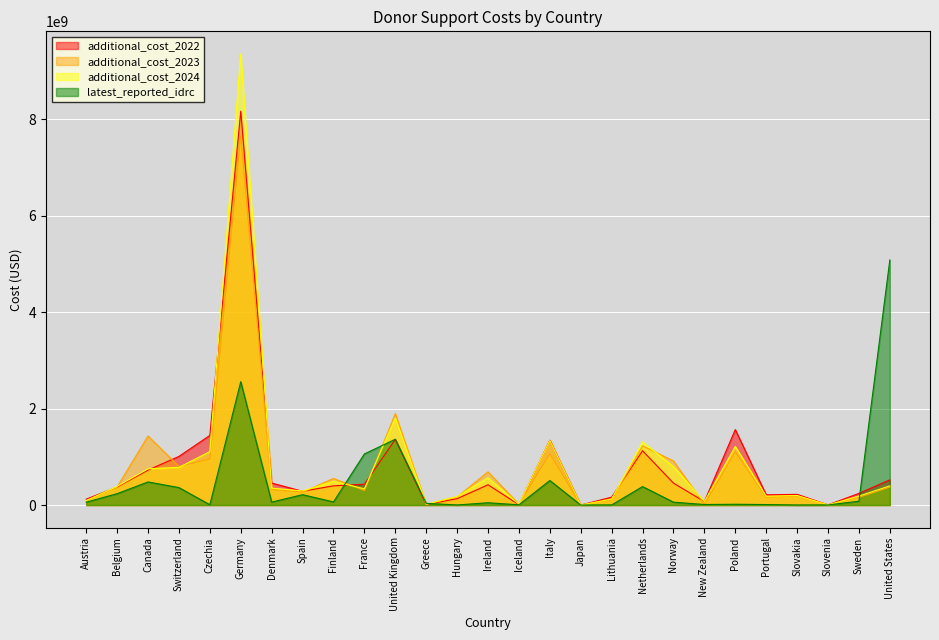

True or false: latest_reported_idrc has a value of 548386942.5 at Netherlands.

False